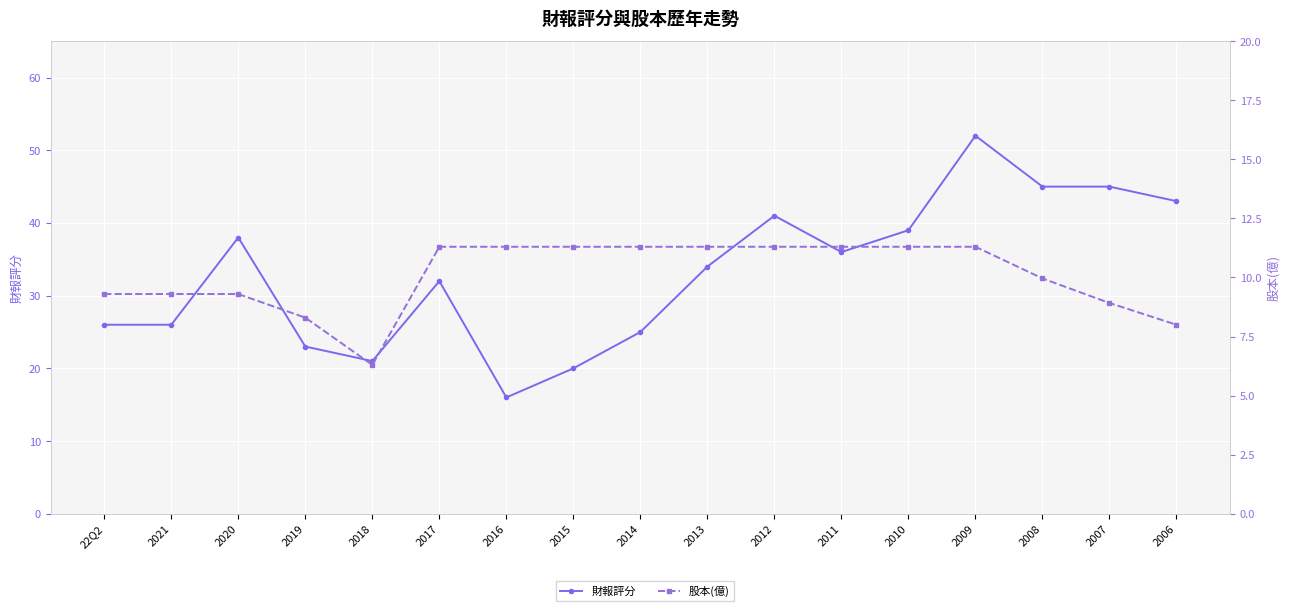

At how many categories does at least one series exceed 11?

17